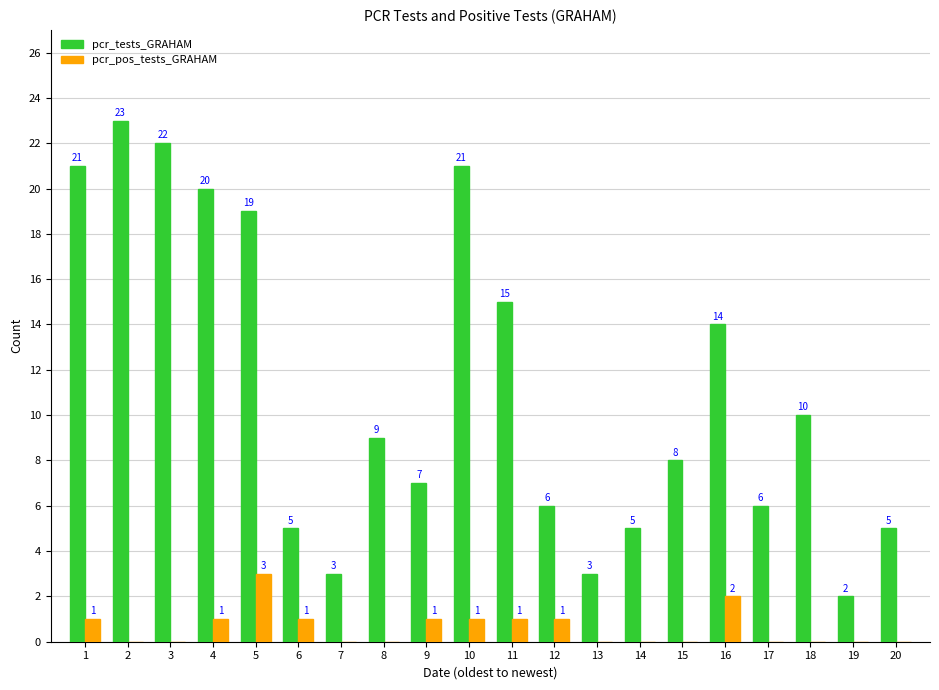

What are all the series names shown in the legend?

pcr_tests_GRAHAM, pcr_pos_tests_GRAHAM